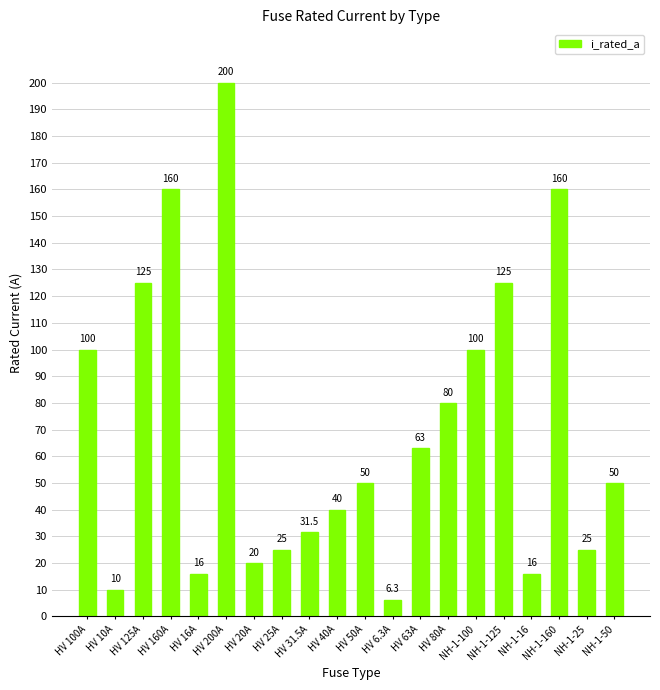

Between NH-1-160 and HV 6.3A, which is larger?

NH-1-160